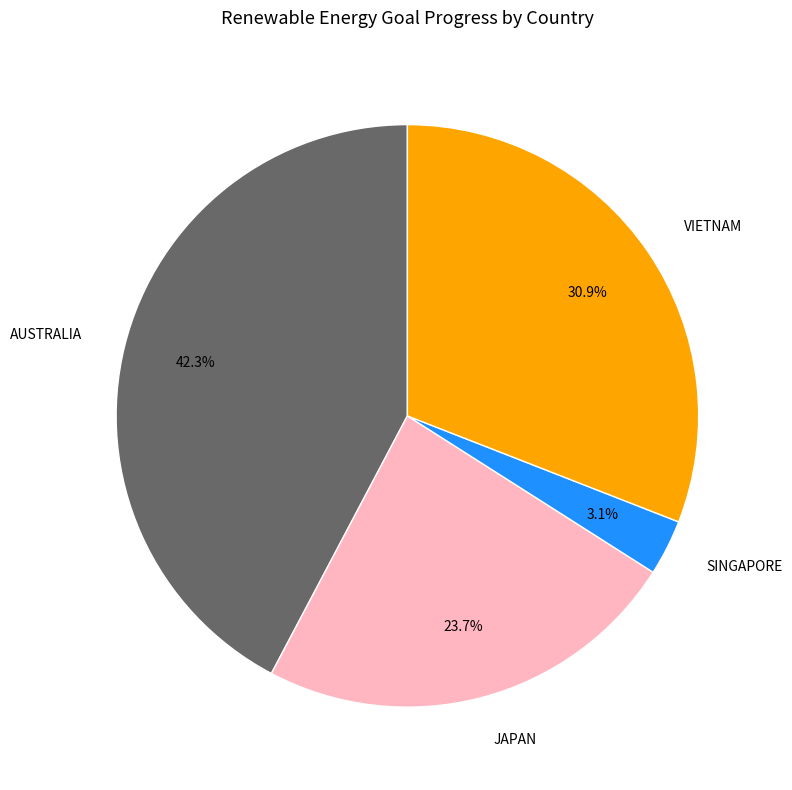

Is there any slice that represents more than half of the pie?

No